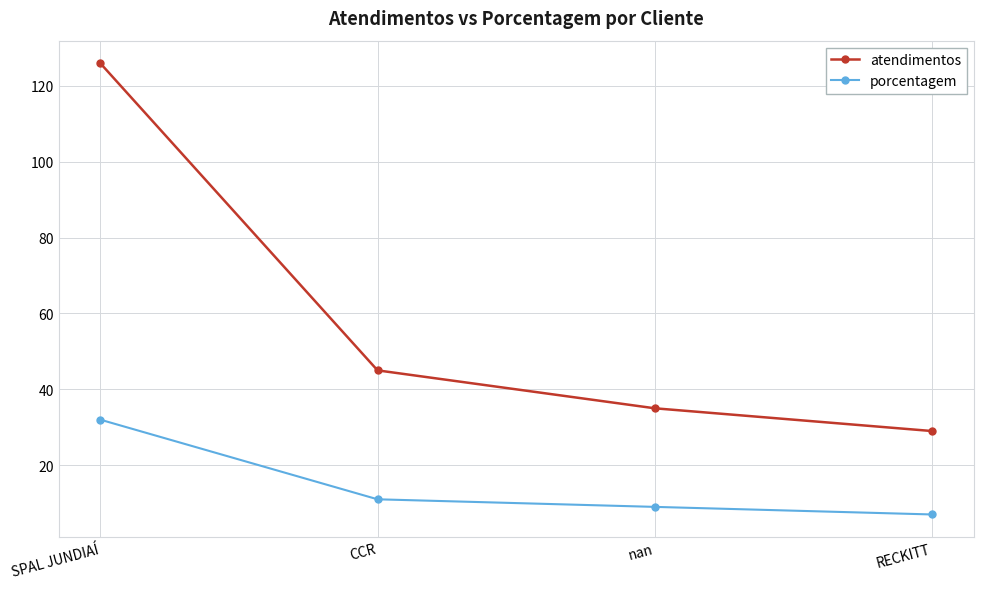

The atendimentos series shows 126 at SPAL JUNDIAÍ. True or false?

True